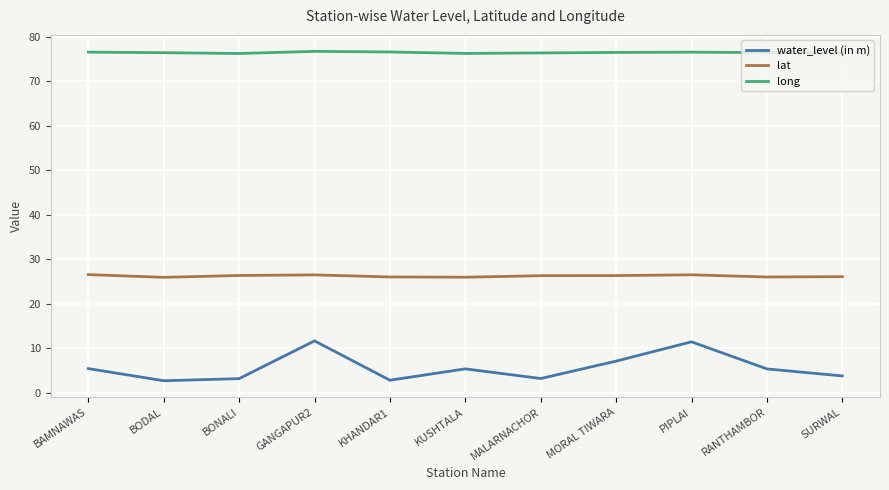

At how many categories does at least one series exceed 68?

11